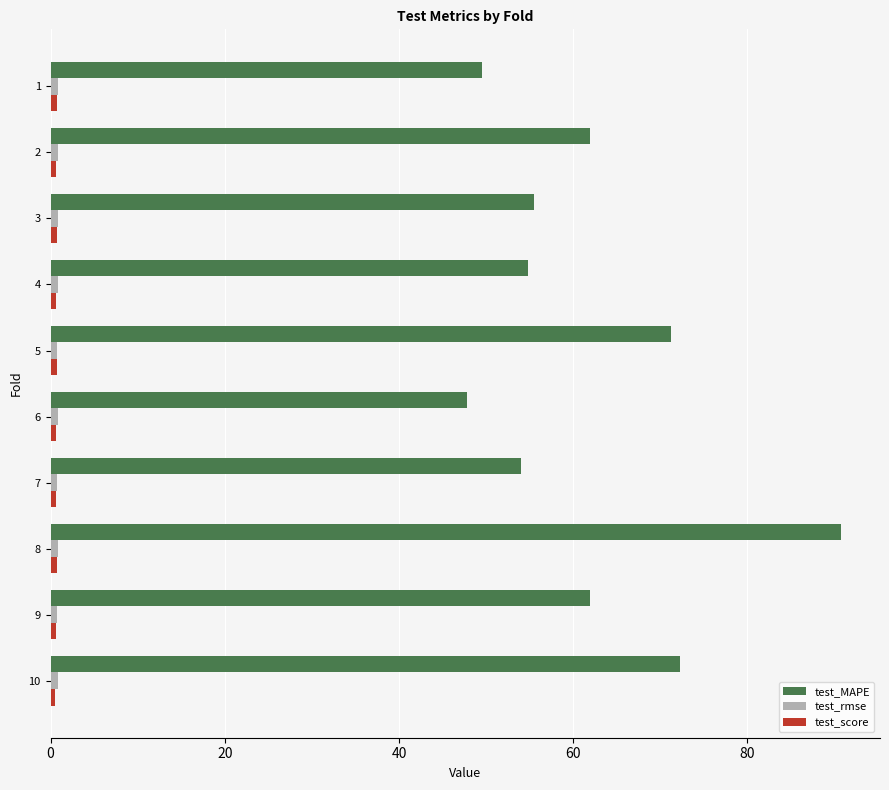

At which category is the sum across all series the highest?

8